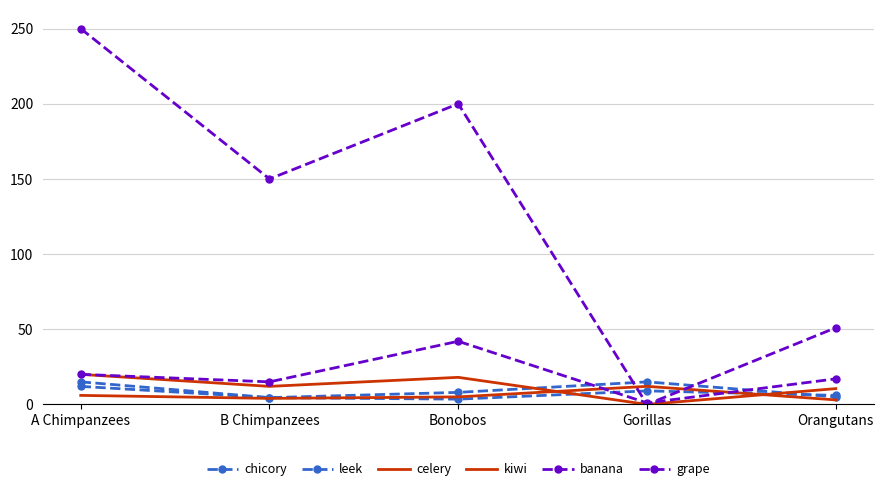

At Bonobos, list the series in order from largest to smallest.

grape, banana, kiwi, leek, celery, chicory